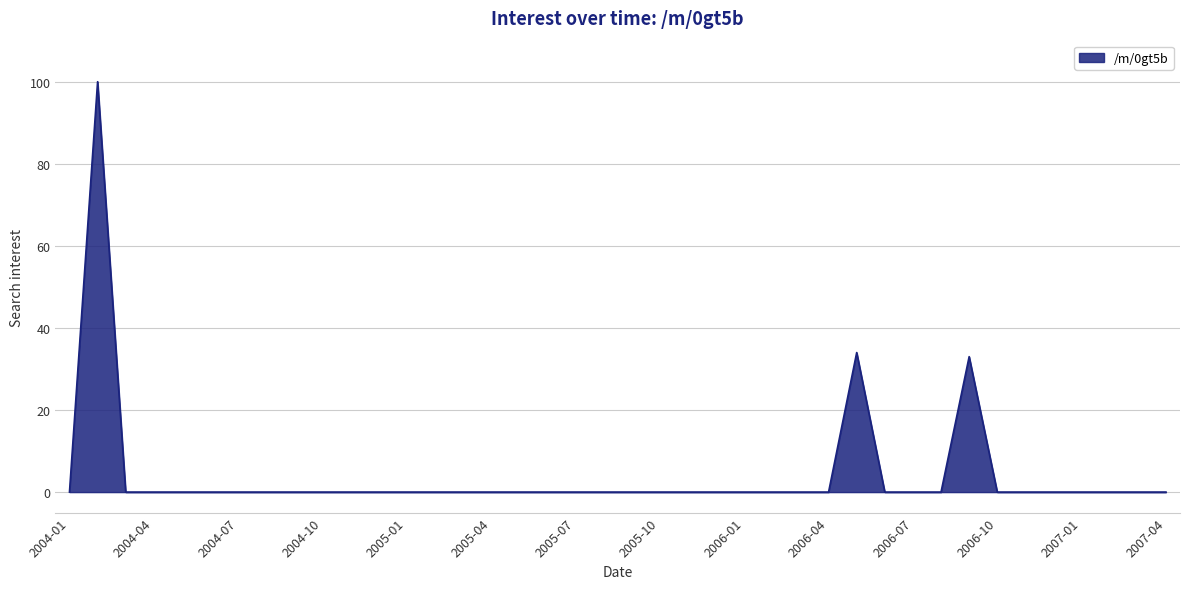

What is the maximum value shown in the chart?

100